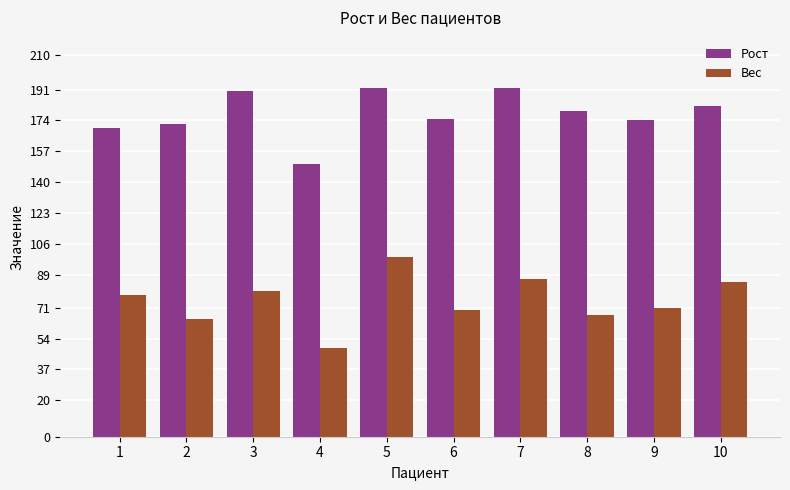

What is the difference between the maximum and minimum values in the Рост series?

42